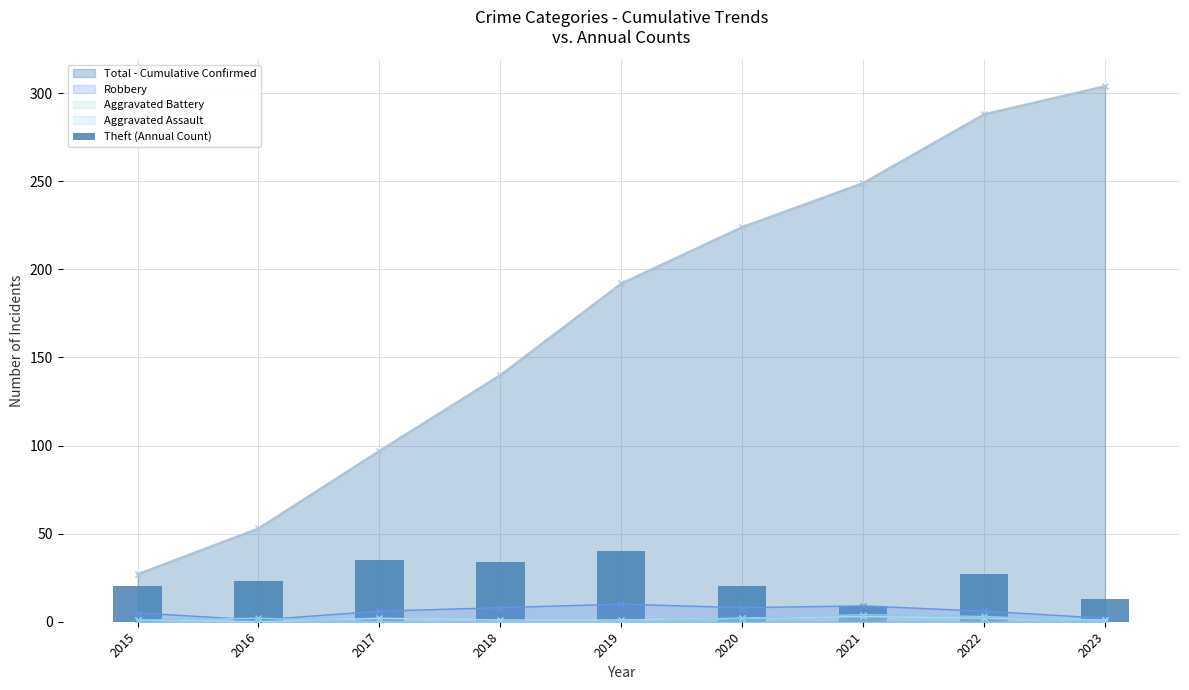

Reading left to right, what are all the values shown in this chart?

20	23	35	34	40	20	9	27	13